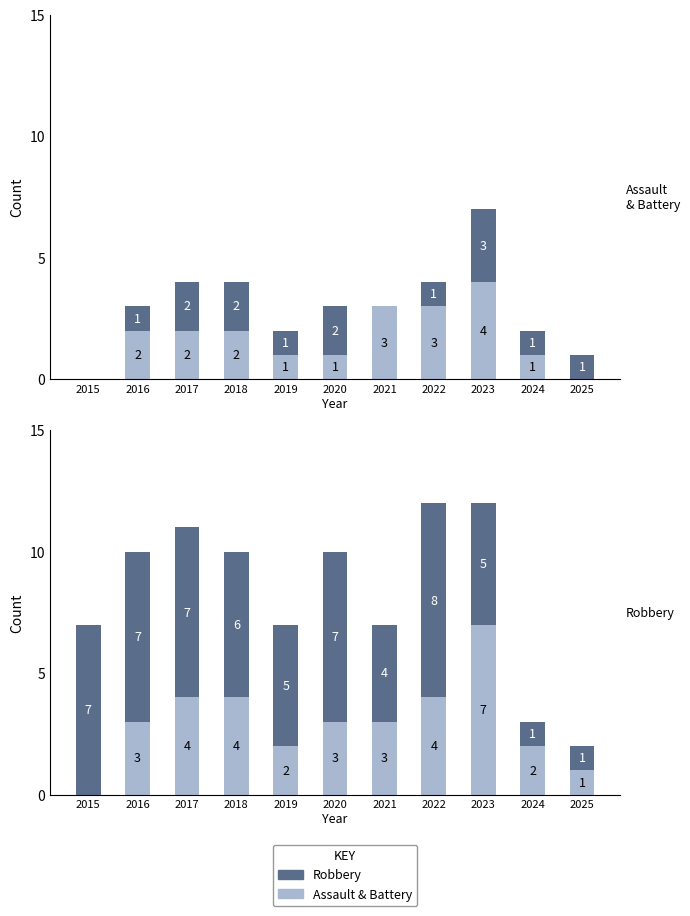

What is the sum of the Aggravated Battery values at 2024 and 2021?

4